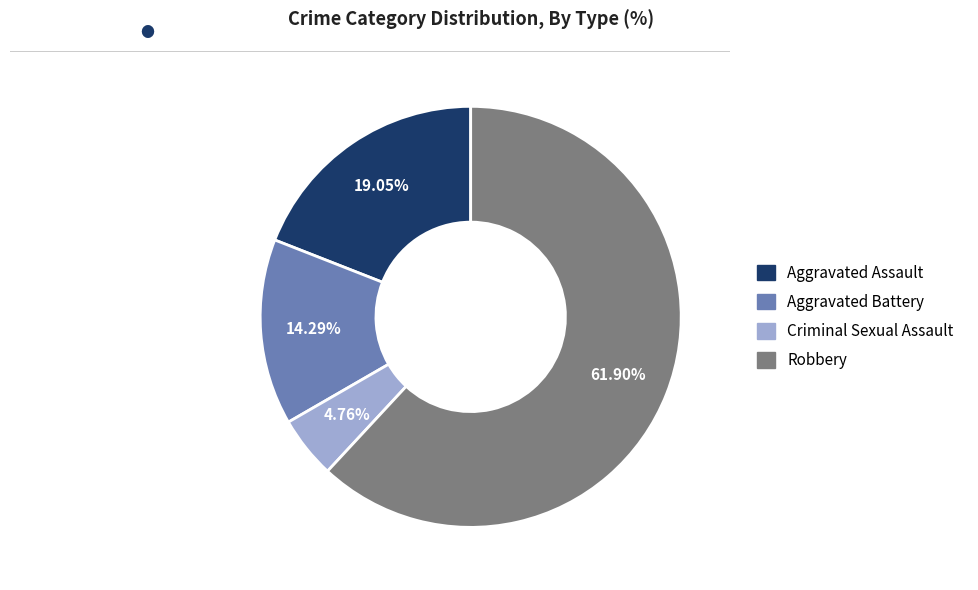

What percentage is the Robbery slice, to the nearest percent?

62%